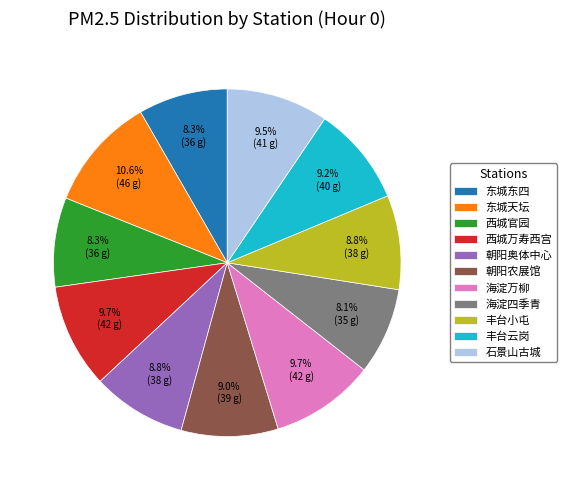

Count the number of slices in the pie.

11